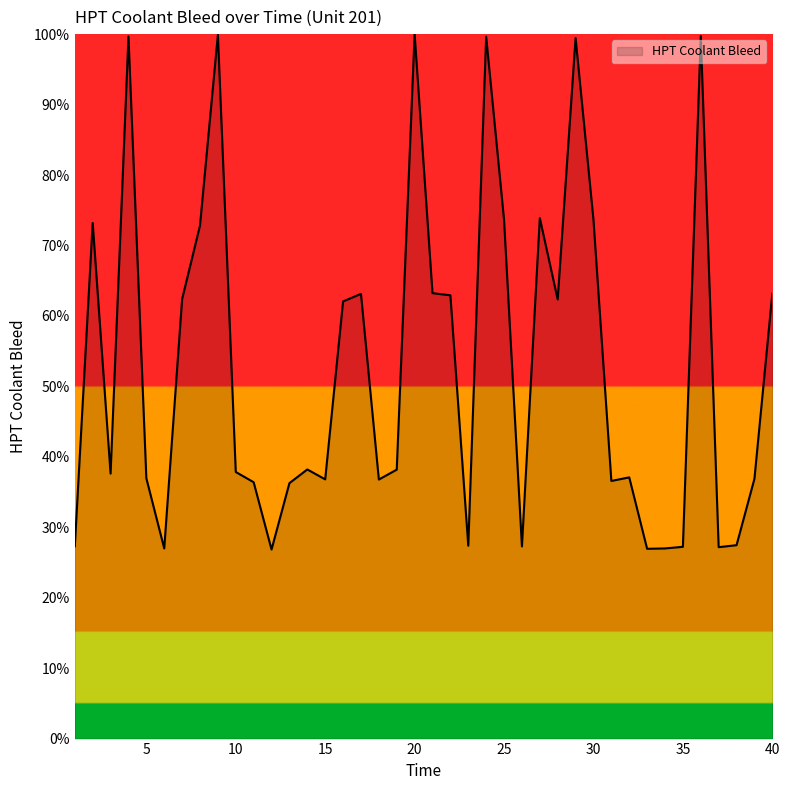

What is the difference between the maximum and minimum values?

73.2